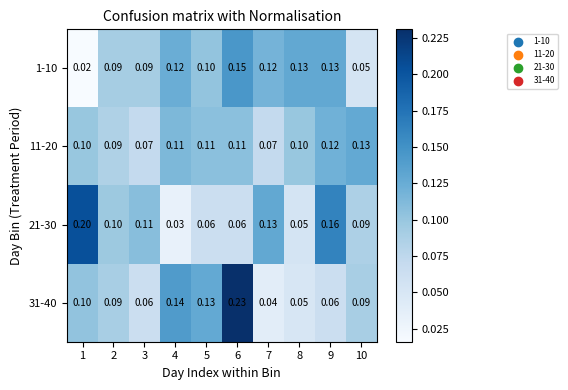

Is the value of 11-20 at 1 greater than the value of 31-40 at 4?

No